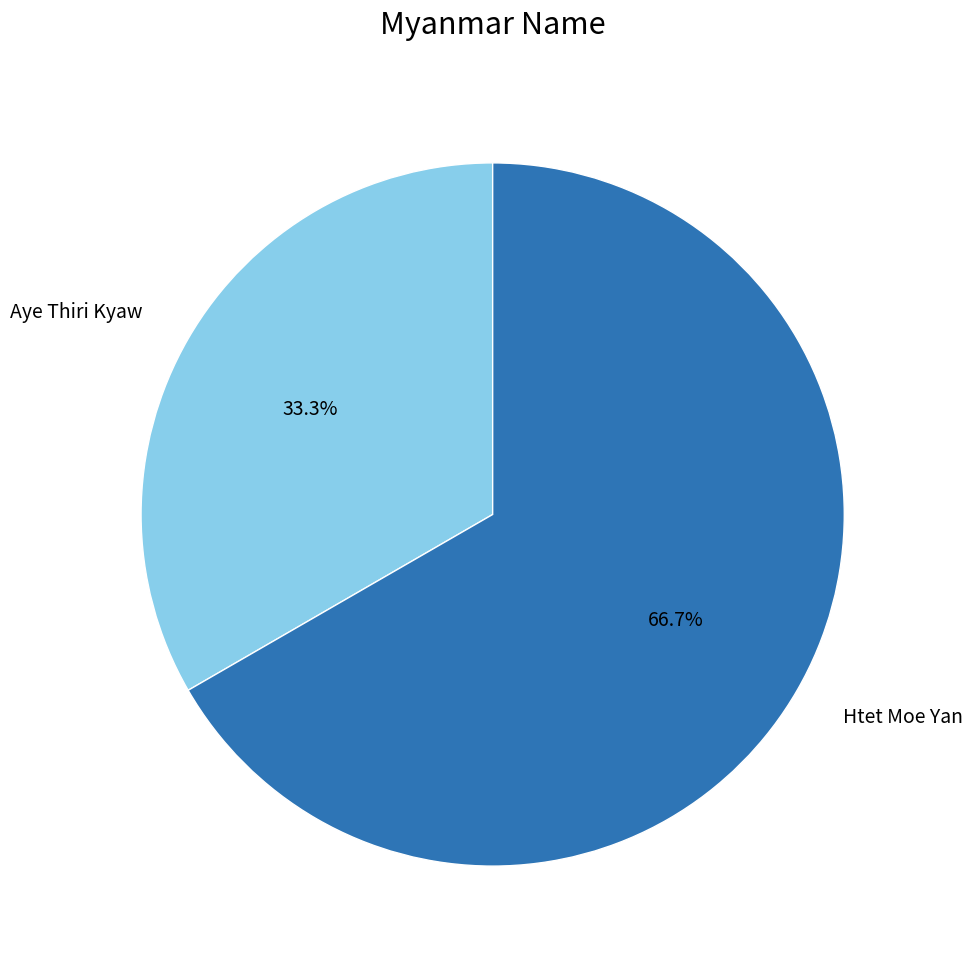

Do Htet Moe Yan and Aye Thiri Kyaw together represent more than half of the pie?

Yes